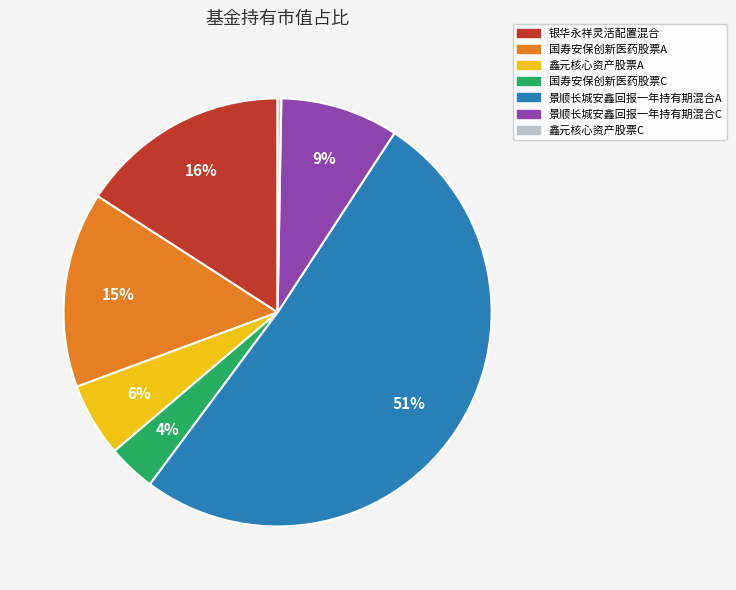

To the nearest percent, what is the average slice percentage?

14%